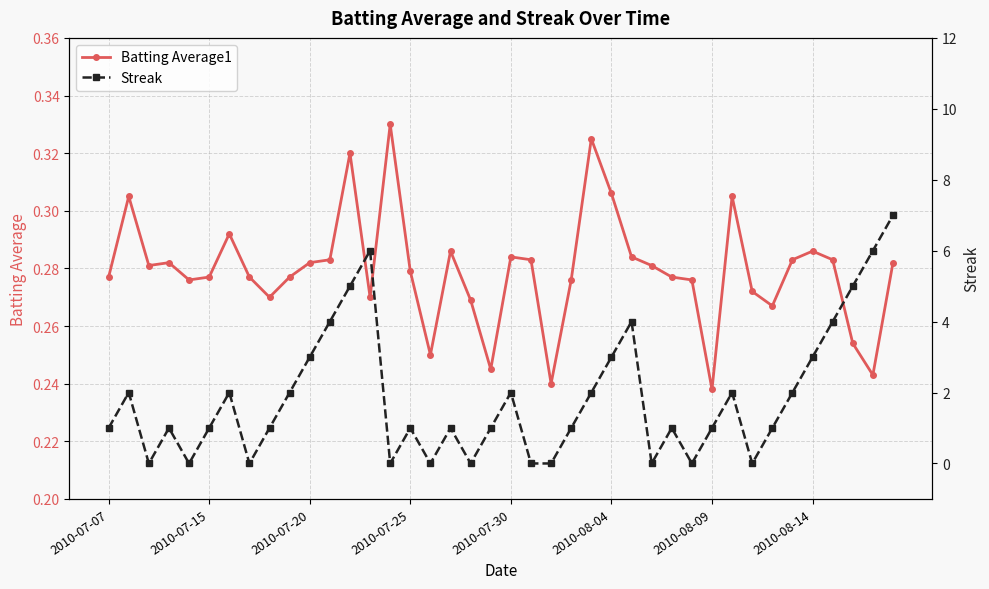

Reading right to left, extract all data points from this chart.

Batting Average1: 0.3	0.2	0.3	0.3	0.3	0.3	0.3	0.3	0.3	0.2	0.3	0.3	0.3	0.3	0.3	0.3	0.3	0.2	0.3	0.3	0.2	0.3	0.3	0.2	0.3	0.3	0.3	0.3	0.3	0.3	0.3	0.3	0.3	0.3	0.3	0.3	0.3	0.3	0.3	0.3
Streak: 7.0	6.0	5.0	4.0	3.0	2.0	1.0	0.0	2.0	1.0	0.0	1.0	0.0	4.0	3.0	2.0	1.0	0.0	0.0	2.0	1.0	0.0	1.0	0.0	1.0	0.0	6.0	5.0	4.0	3.0	2.0	1.0	0.0	2.0	1.0	0.0	1.0	0.0	2.0	1.0